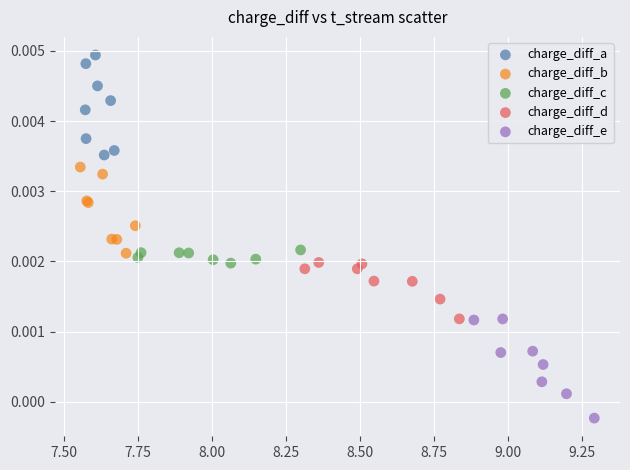

Which series reaches the minimum Y coordinate?

charge_diff_e